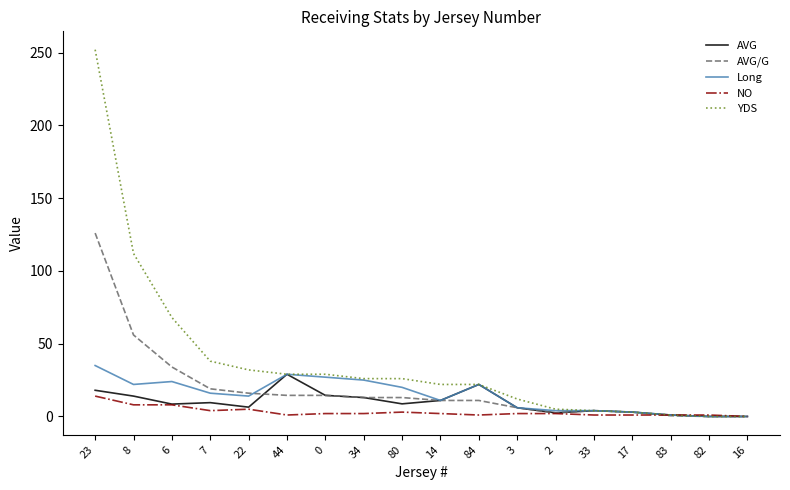

Which label corresponds to the largest value in the chart?

23